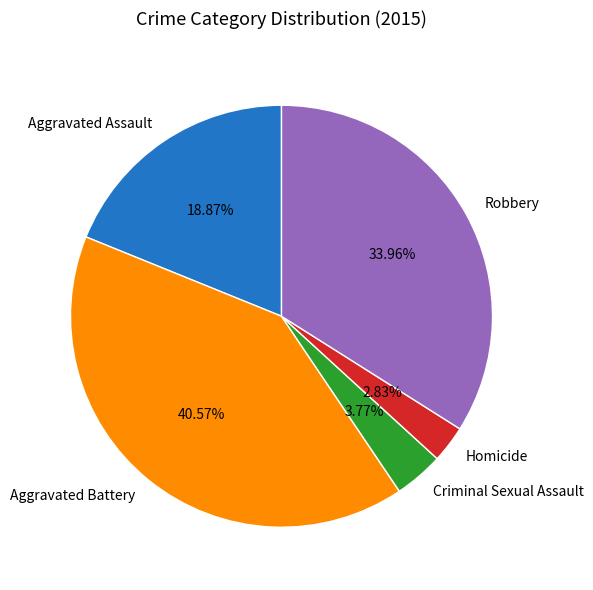

To the nearest percent, what is the average slice percentage?

20%